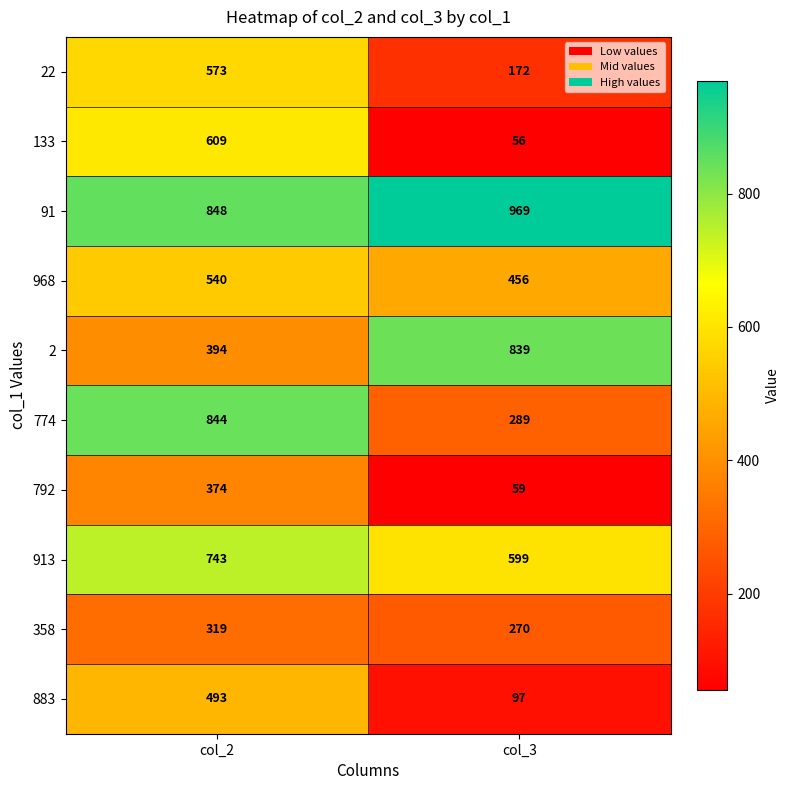

Which category has the lowest value across all series?

col_3